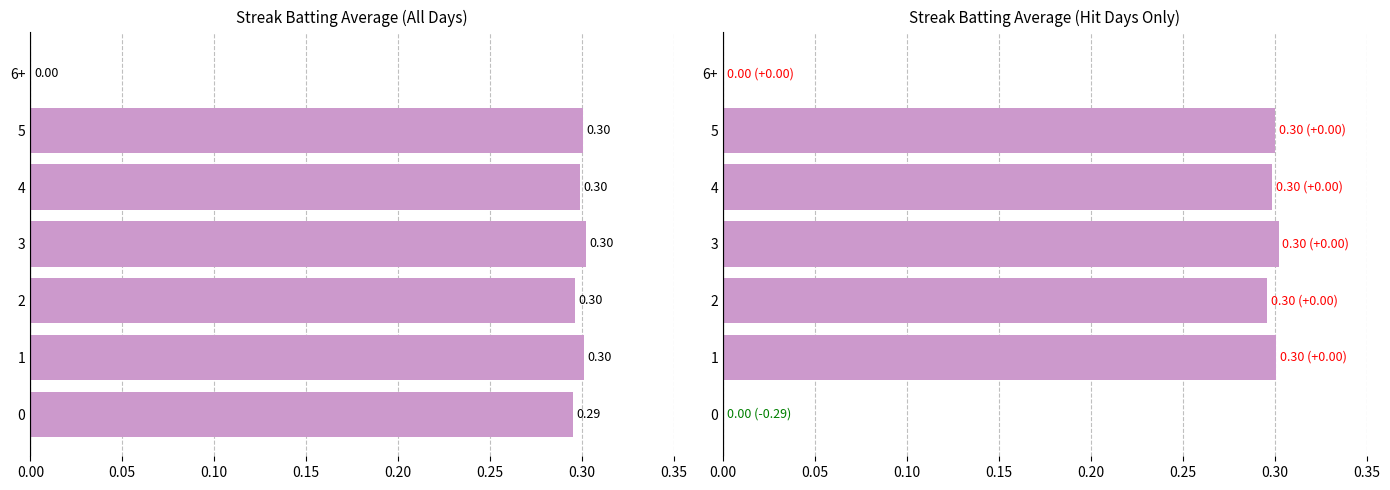

How many bars are there in total?

7